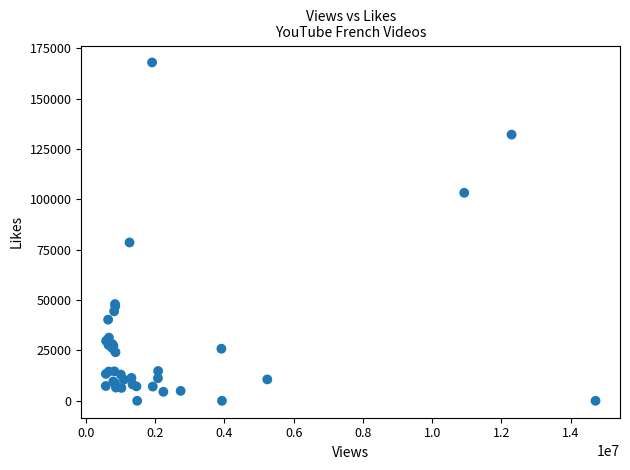

What Y value in the scatter plot is closest to 83958?

78573